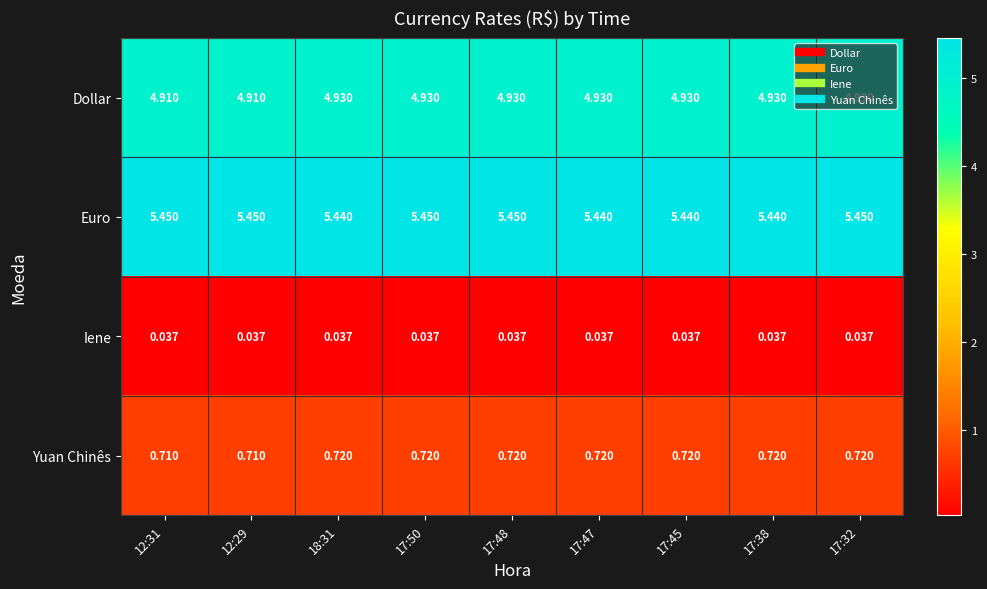

At 18:31, list the series in order from smallest to largest.

Iene, Yuan Chinês, Dollar, Euro